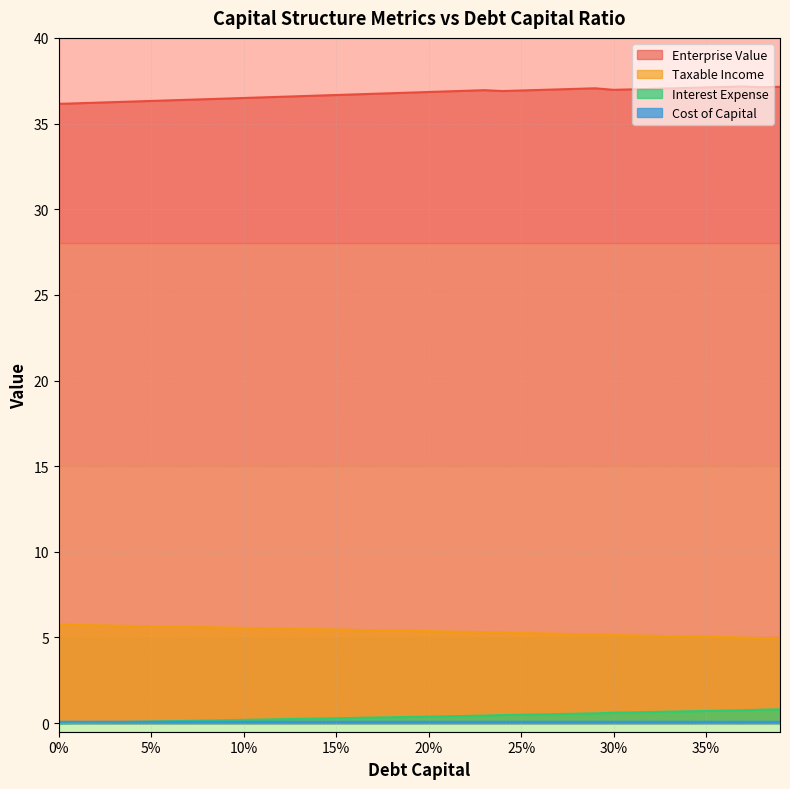

What are all the series names shown in the legend?

Enterprise Value, Taxable Income, Interest Expense, Cost of Capital